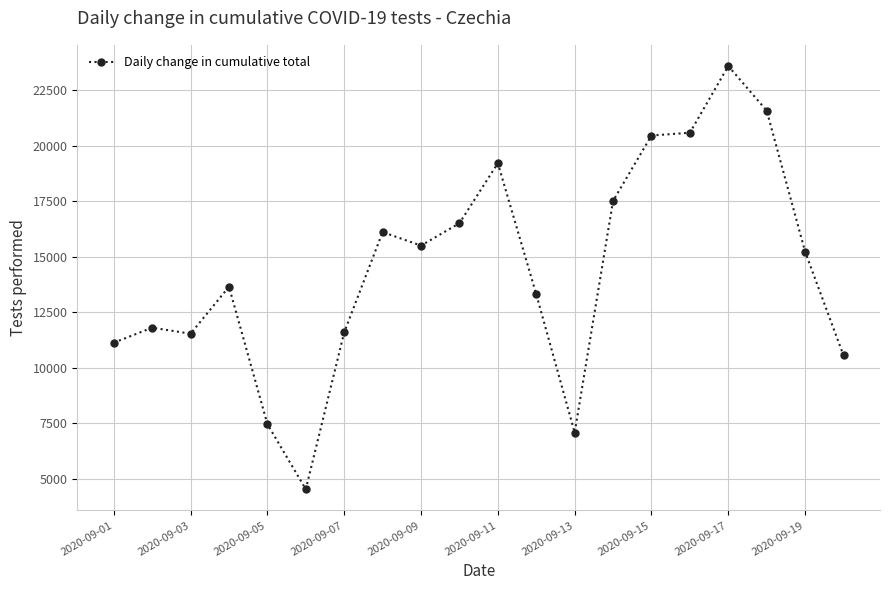

What is the average value?

14452